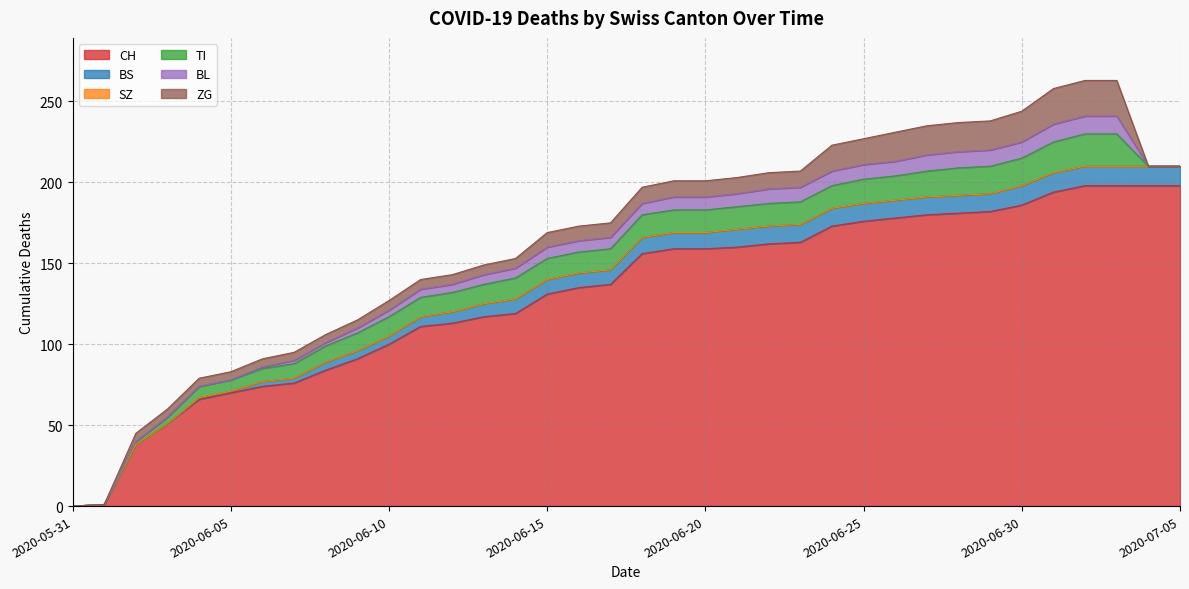

Reading left to right, what are all the values shown in this chart?

CH: 0	1	38	51	66	70	74	76	84	91	100	111	113	117	119	131	135	137	156	159	159	160	162	163	173	176	178	180	181	182	186	194	198	198	198	198
BS: 0	0	0	0	1	1	3	3	5	5	5	6	7	8	9	9	9	9	10	10	10	11	11	11	11	11	11	11	11	11	12	12	12	12	12	12
SZ: 0	0	0	0	0	0	0	0	0	0	0	0	0	0	0	0	0	0	0	0	0	0	0	0	0	0	0	0	0	0	0	0	0	0	0	0
TI: 0	0	2	4	7	7	8	9	10	11	12	12	12	12	13	13	13	13	14	14	14	14	14	14	14	15	15	16	17	17	17	19	20	20	0	0
BL: 0	0	0	0	0	0	1	2	2	3	4	5	5	6	6	7	7	7	7	8	8	8	9	9	9	9	9	10	10	10	10	11	11	11	0	0
ZG: 0	0	5	5	5	5	5	5	5	5	6	6	6	6	6	9	9	9	10	10	10	10	10	10	16	16	18	18	18	18	19	22	22	22	0	0